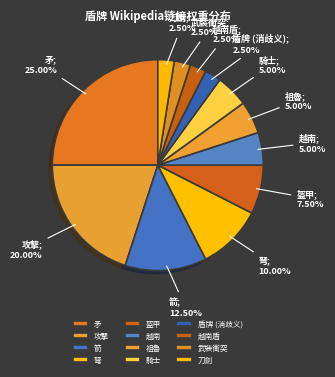

How many segments does this pie chart have?

12